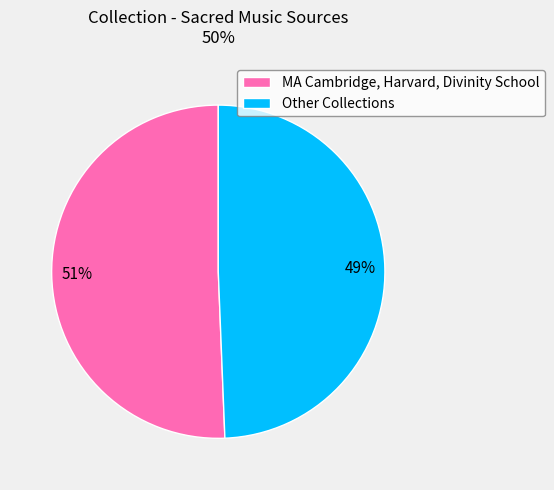

Count the number of slices in the pie.

2